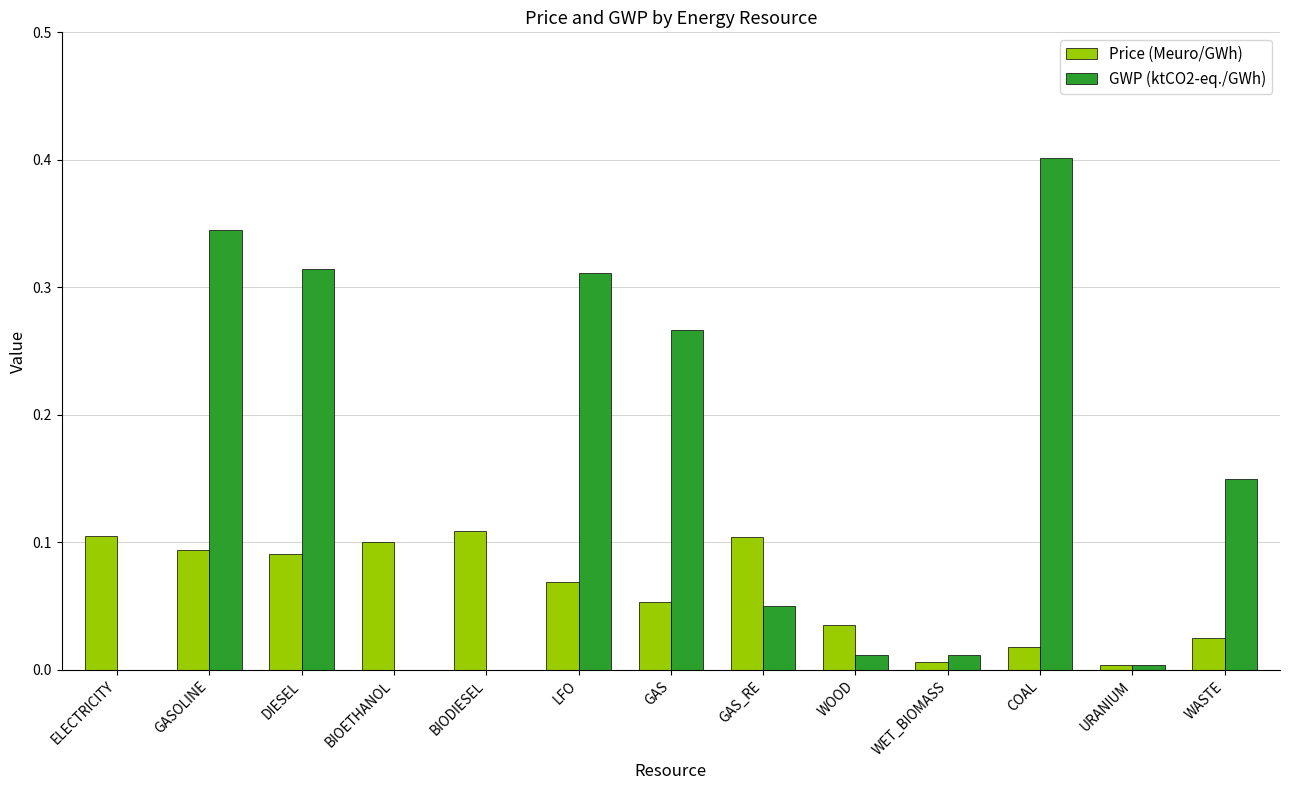

What are all the series names shown in the legend?

Price (Meuro/GWh), GWP (ktCO2-eq./GWh)